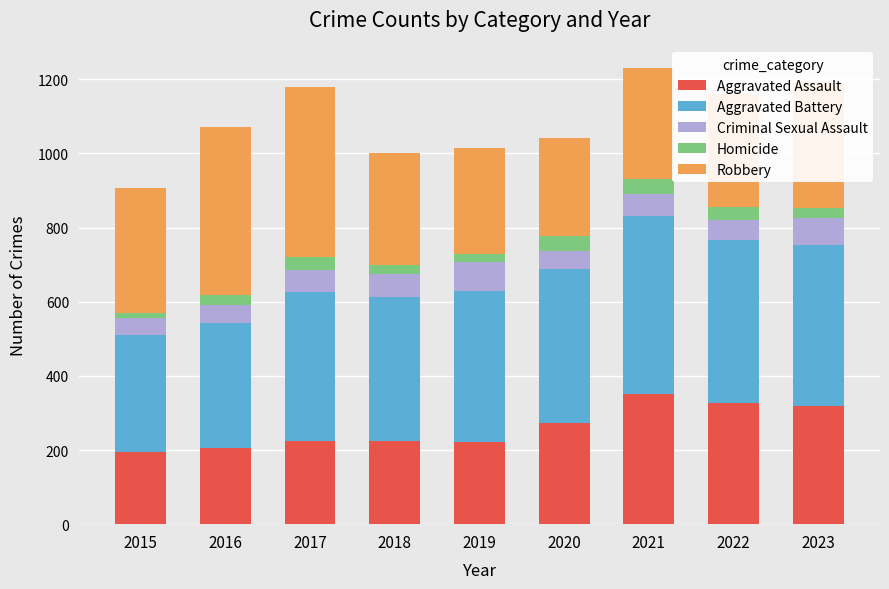

Are the bars horizontal?

No